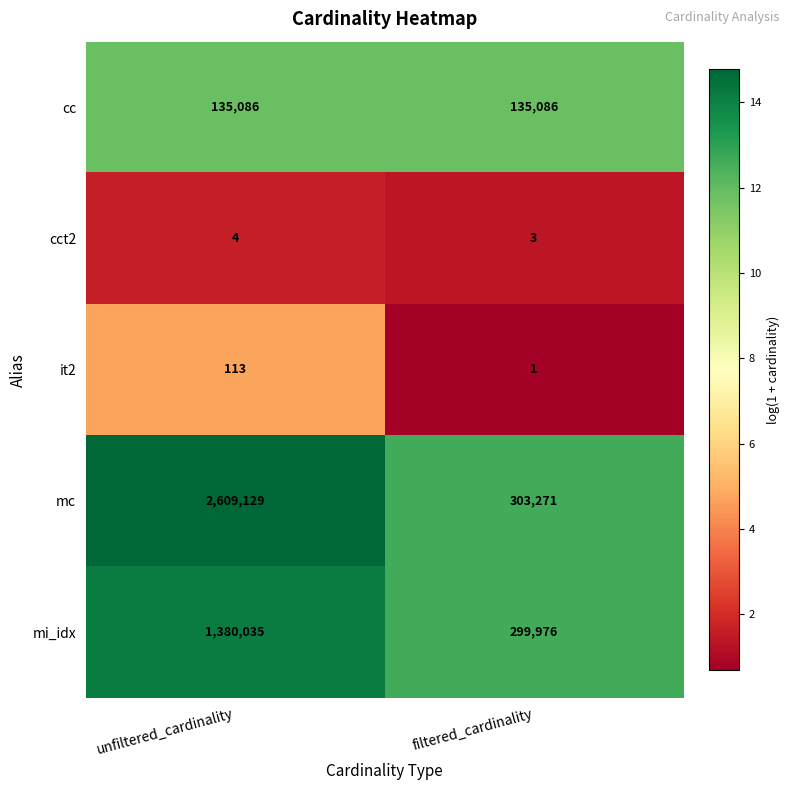

Which series has the largest range (max minus min)?

mc